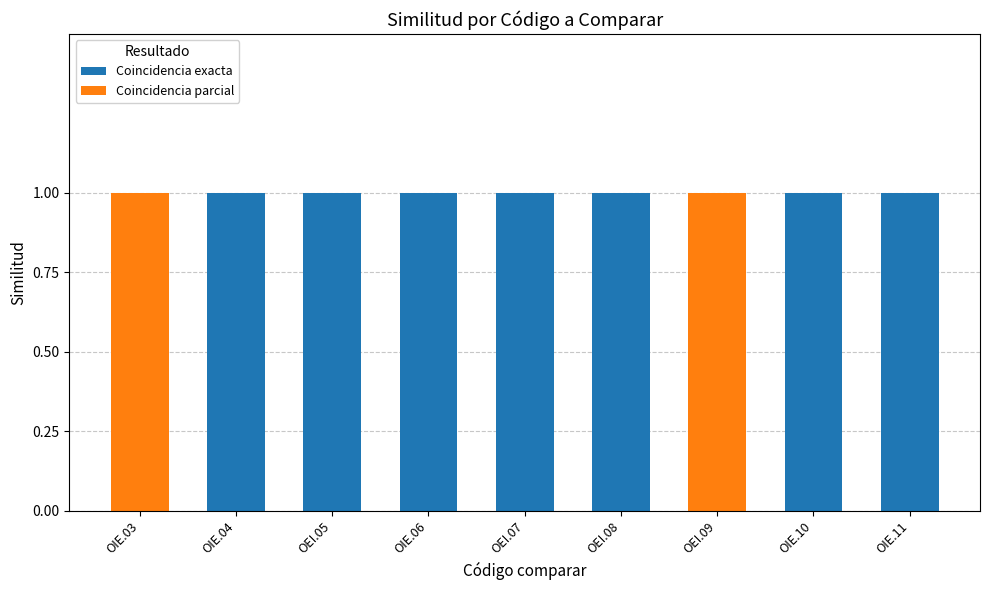

Reading right to left, transcribe the values for Coincidencia exacta.

OIE.11=1	OIE.10=1	OEI.09=0	OEI.08=1	OEI.07=1	OIE.06=1	OEI.05=1	OIE.04=1	OIE.03=0